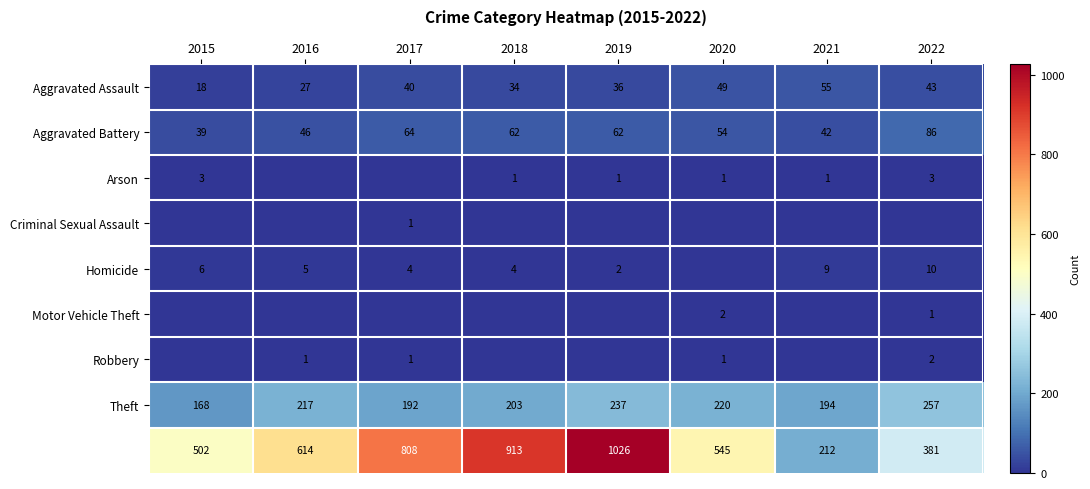

Where is Aggravated Assault nearest to the value 36?

2019